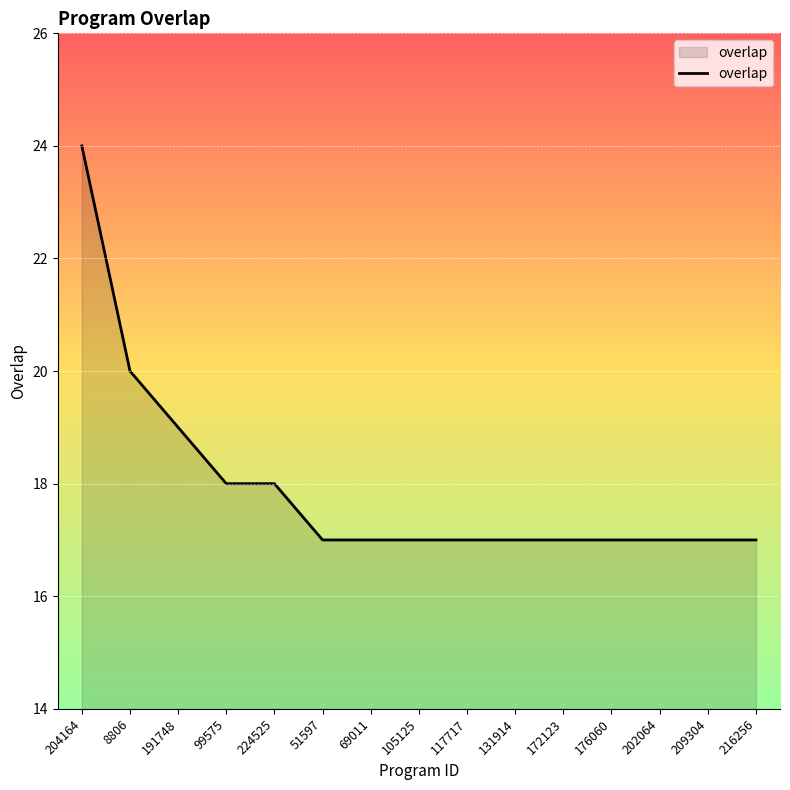

What is the smallest value displayed?

17